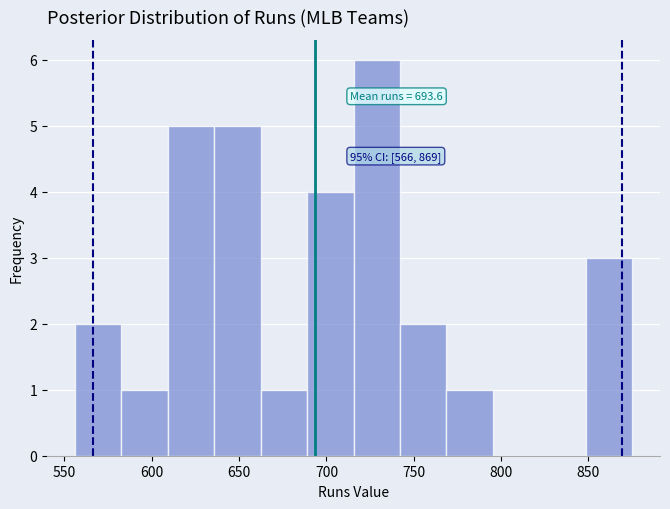

Which range on the x-axis has the tallest bar?

715 to 740